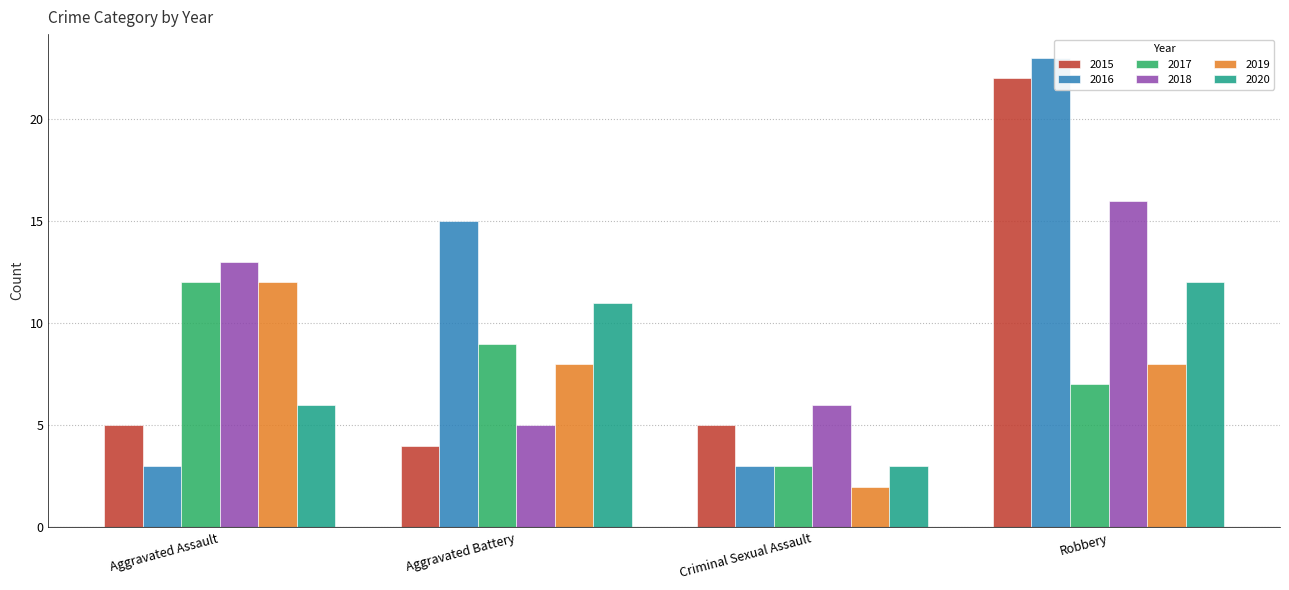

How many bars are there in each group?

6